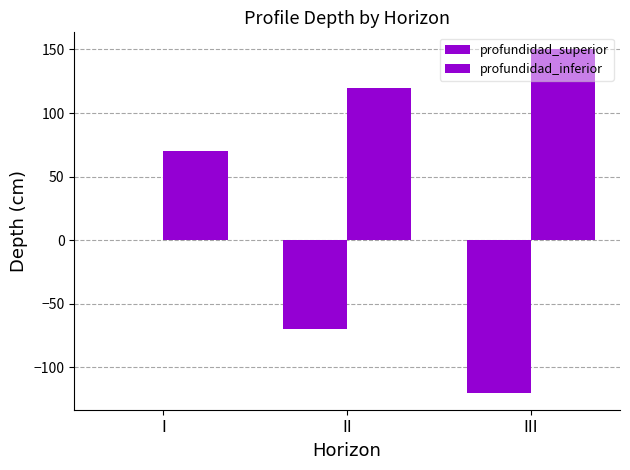

Count the number of categories in the chart.

3